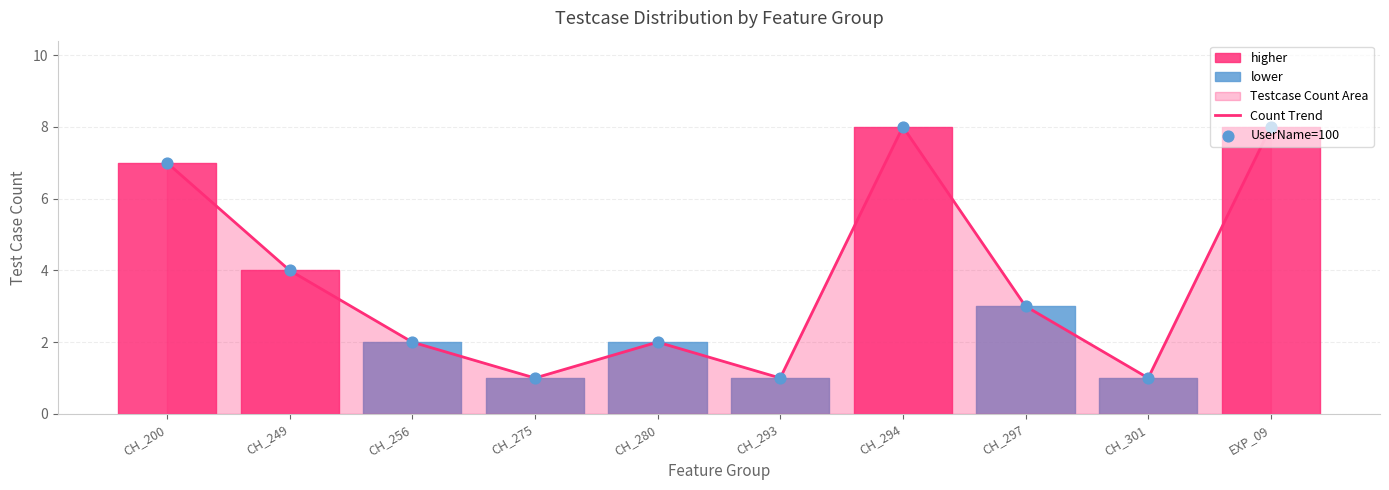

Which series has the largest total across all categories?

Count Trend